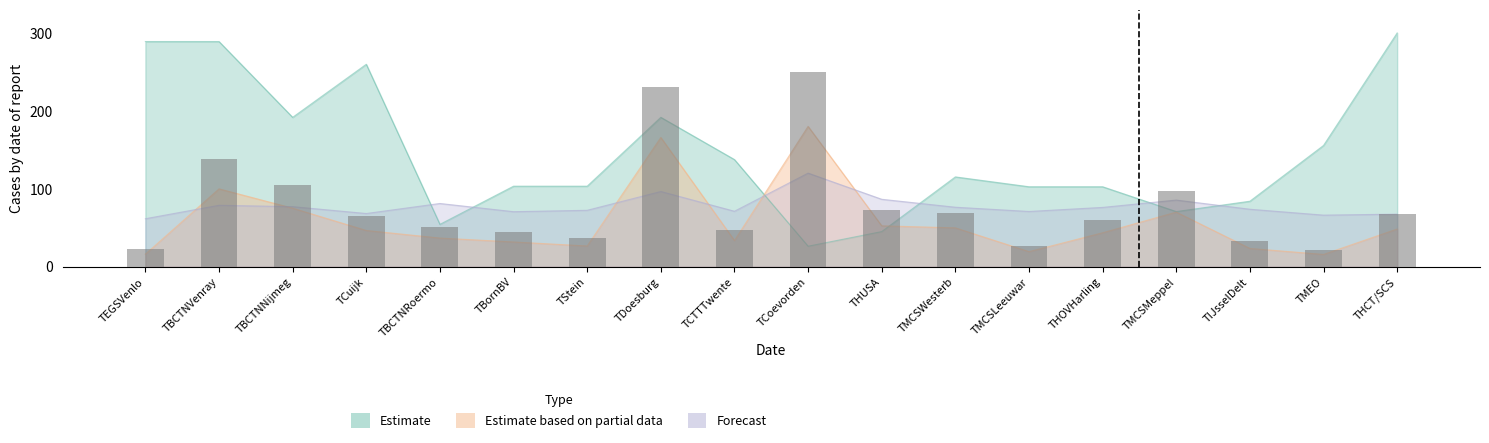

What is the total value across all series at TEGSVenlo?

366.4